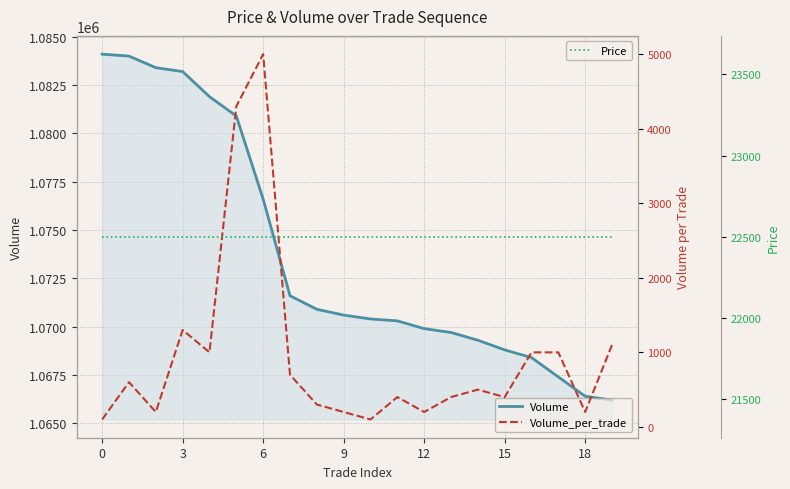

Count the number of categories in the chart.

20